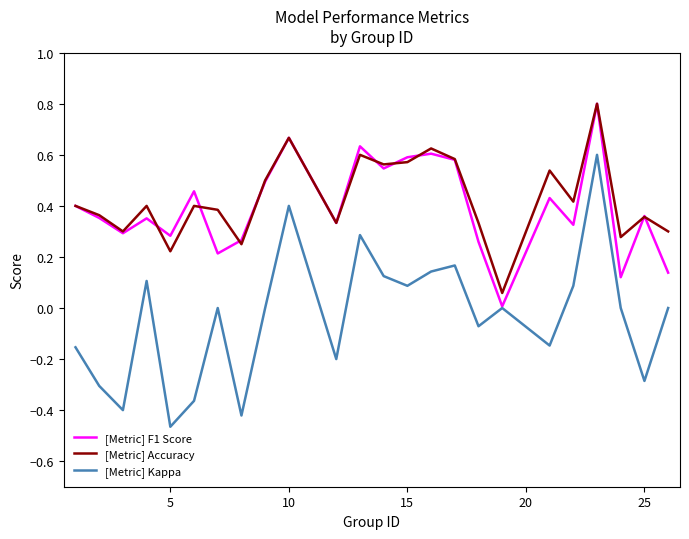

Which series has the largest range (max minus min)?

[Metric] Kappa